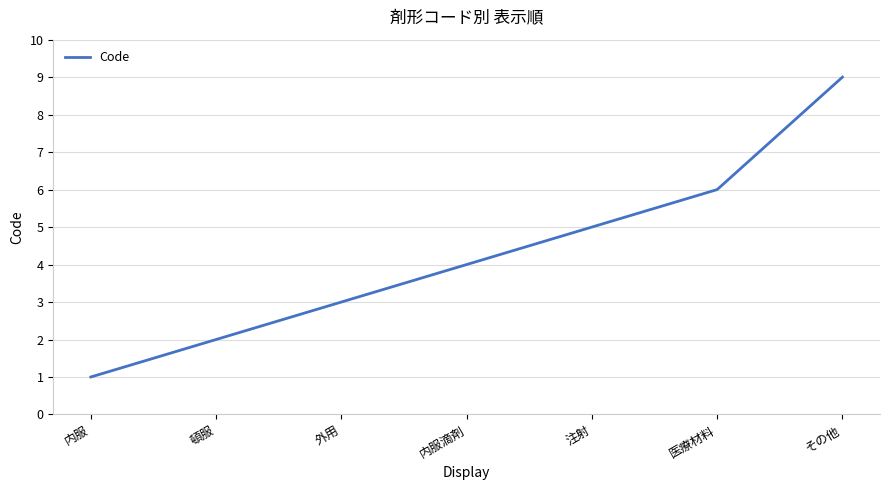

What is the difference between the maximum and minimum values?

8